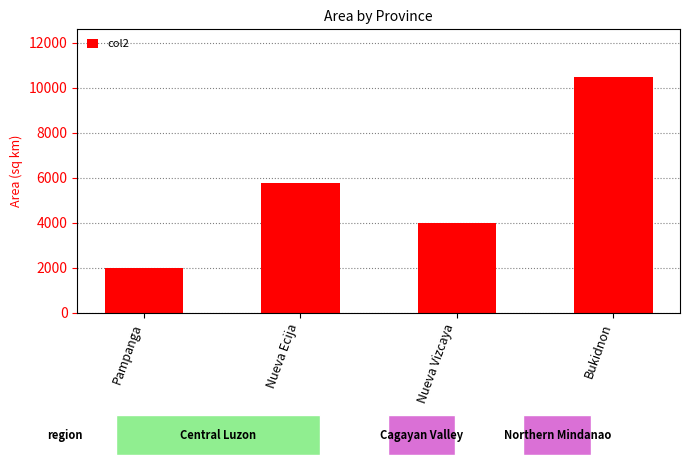

What is the difference between the second highest and second lowest values?

1775.7